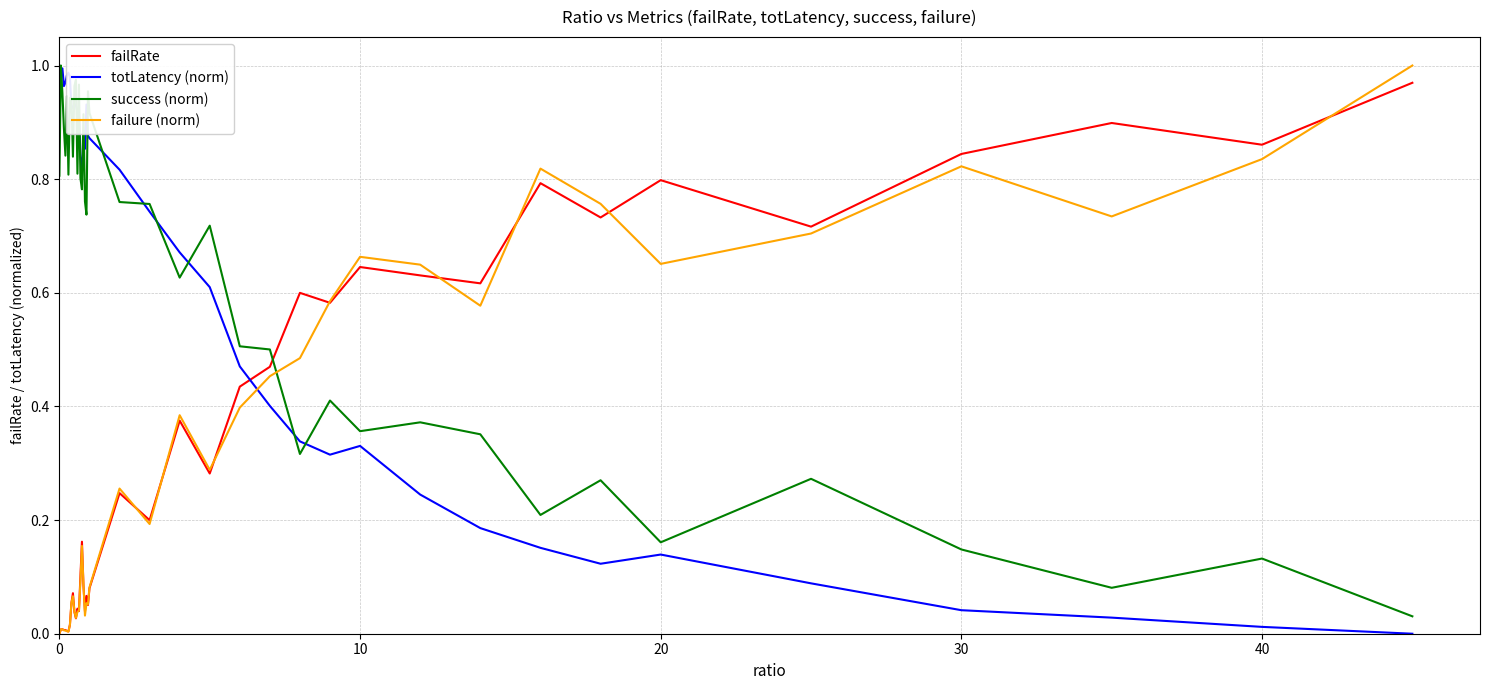

How many times do totLatency (norm) and failRate cross each other?

1